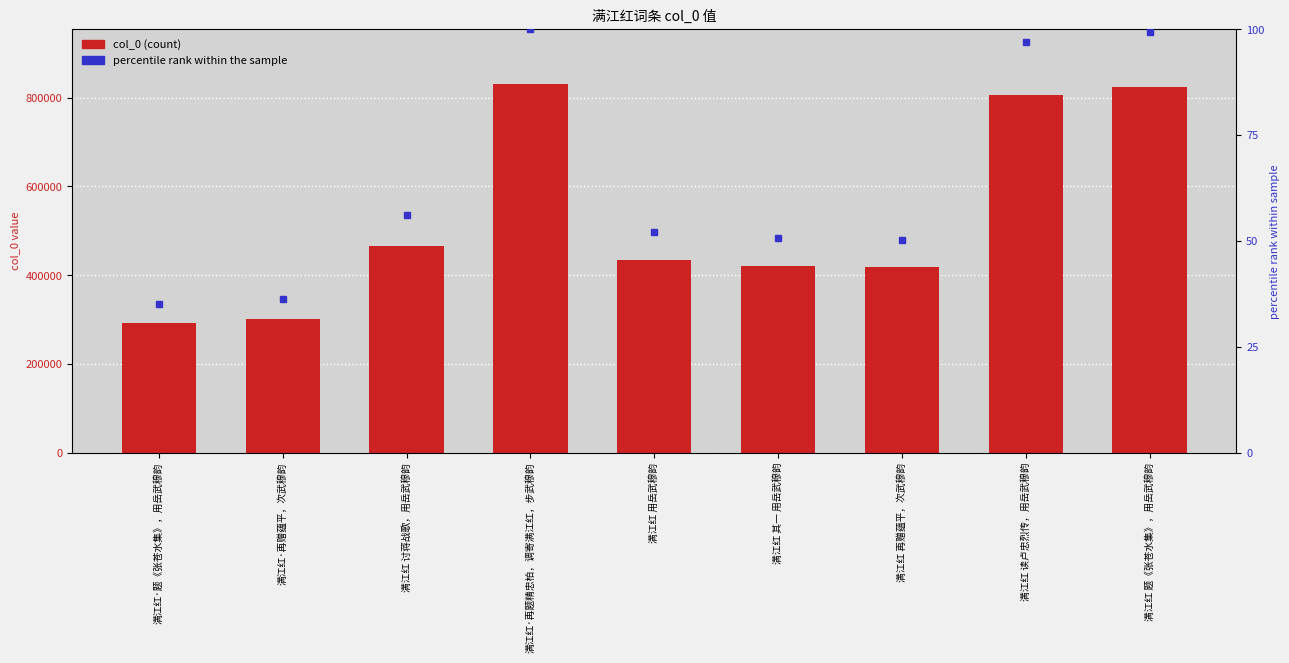

What is the average value of the col_0 series?

532085.2